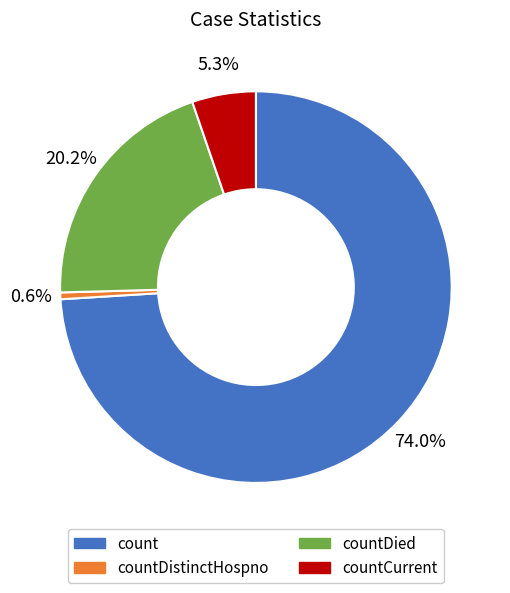

How many segments does this pie chart have?

4